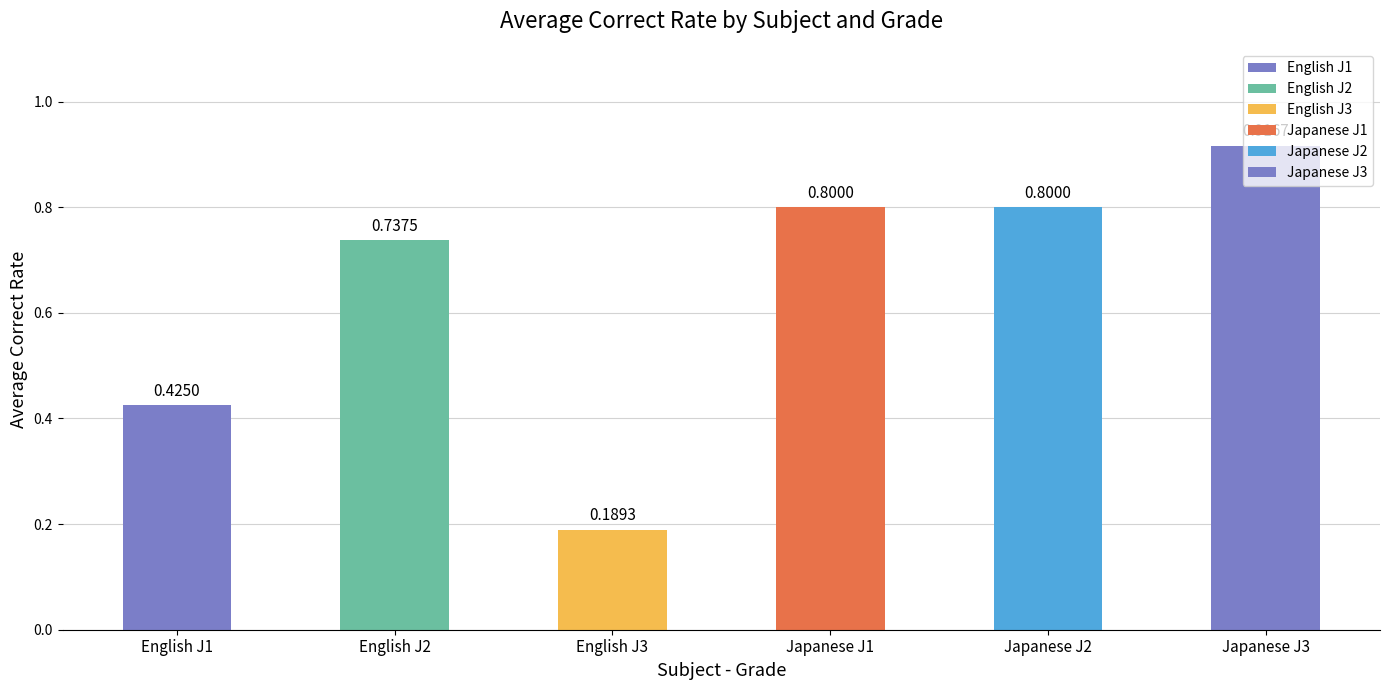

What is the difference between the values at English J3 and Japanese J2?

0.6